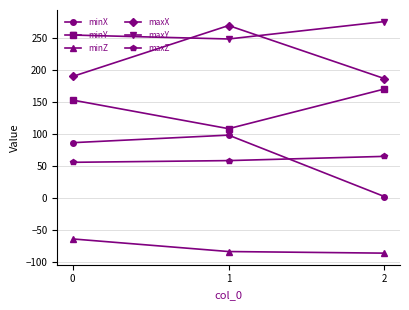

What is the sum of all minY values?

432.8